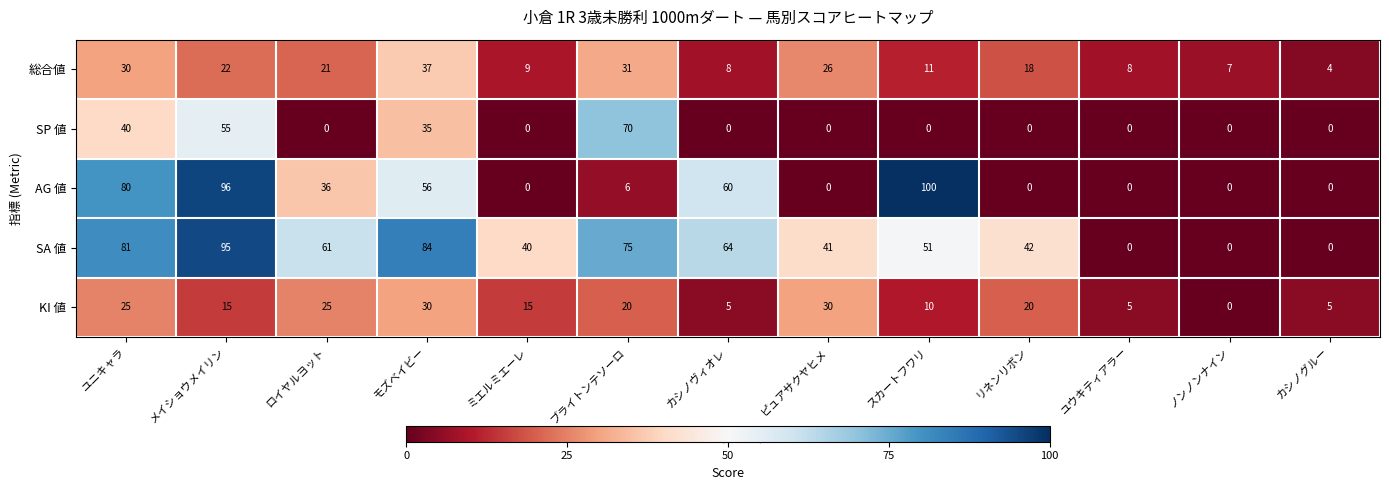

What is the total value across all series at ユウキティアラー?

13